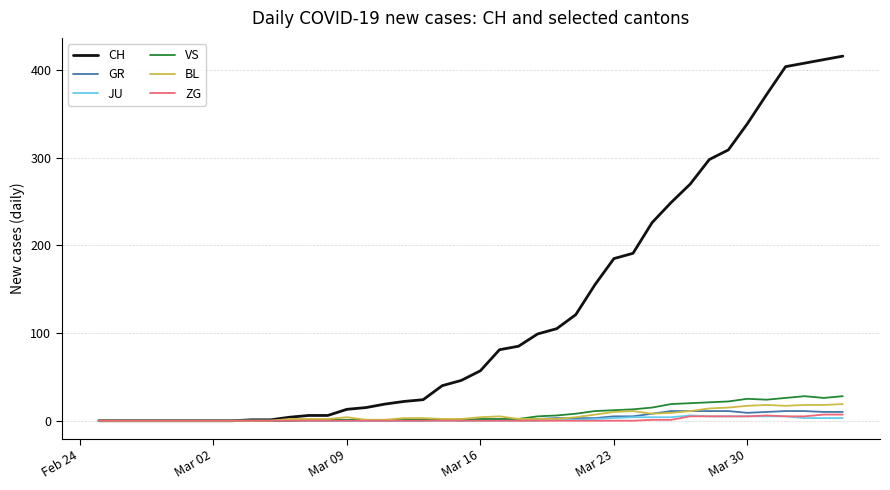

Which series has the largest total across all categories?

CH